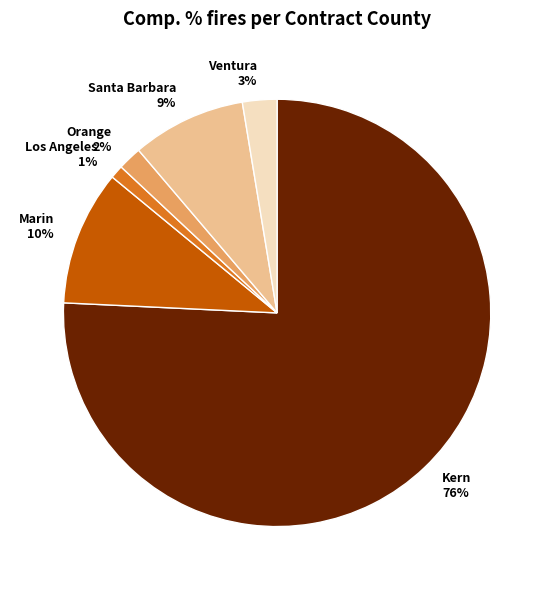

To the nearest percent, what portion does Marin represent?

10%